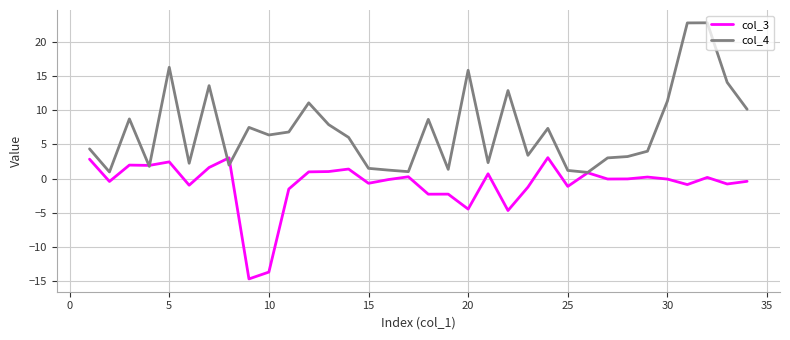

Which series has the largest total across all categories?

col_4